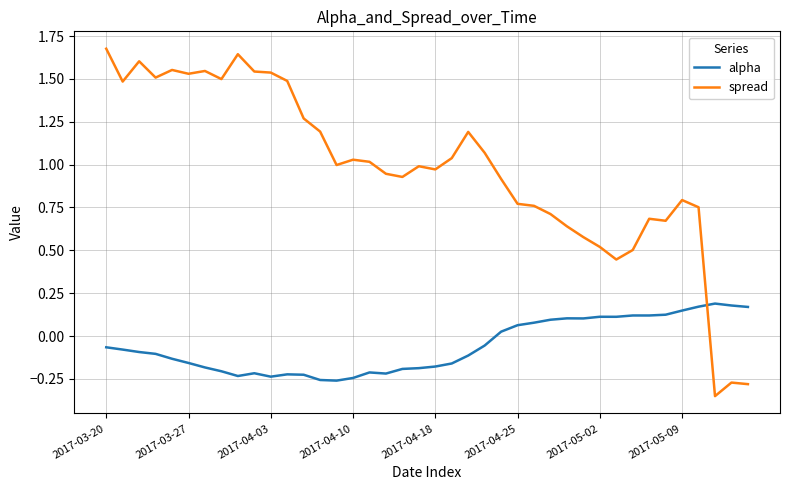

True or false: alpha and spread intersect in this chart.

True